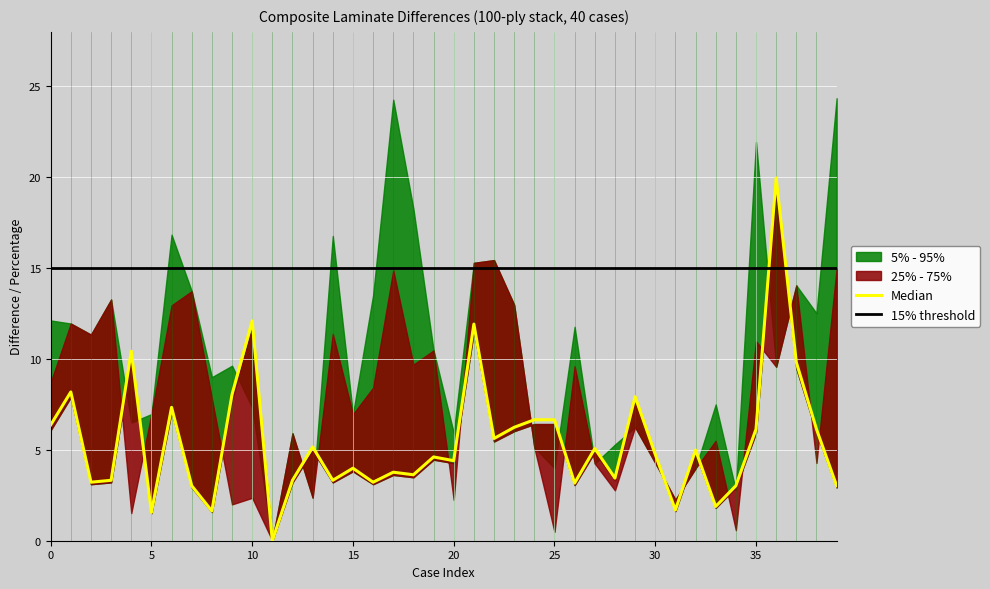

How many interior local peaks does the diff A11 percentage series have?

12